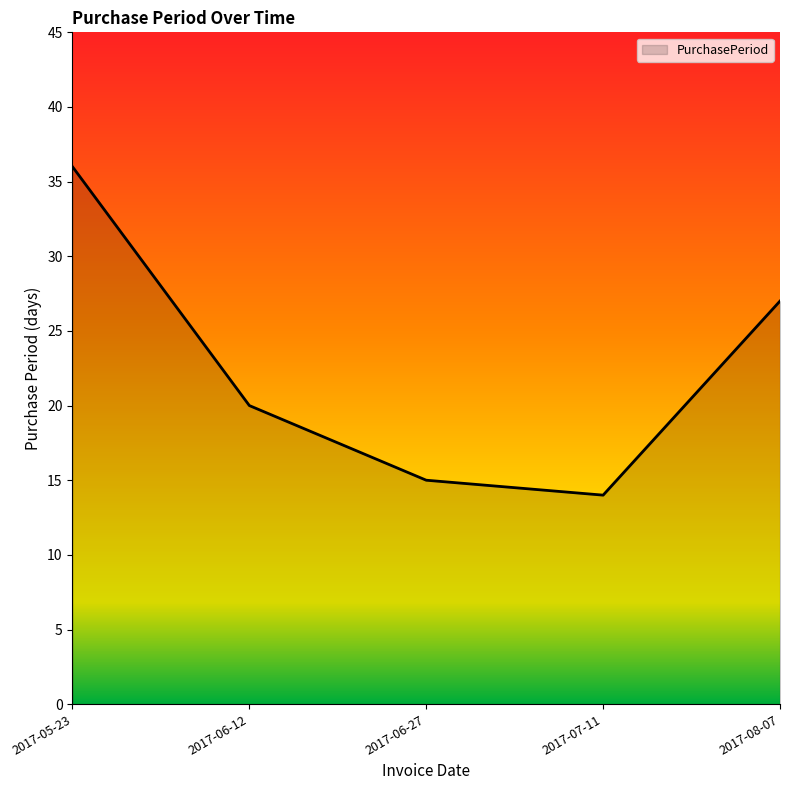

What is the smallest value displayed?

14